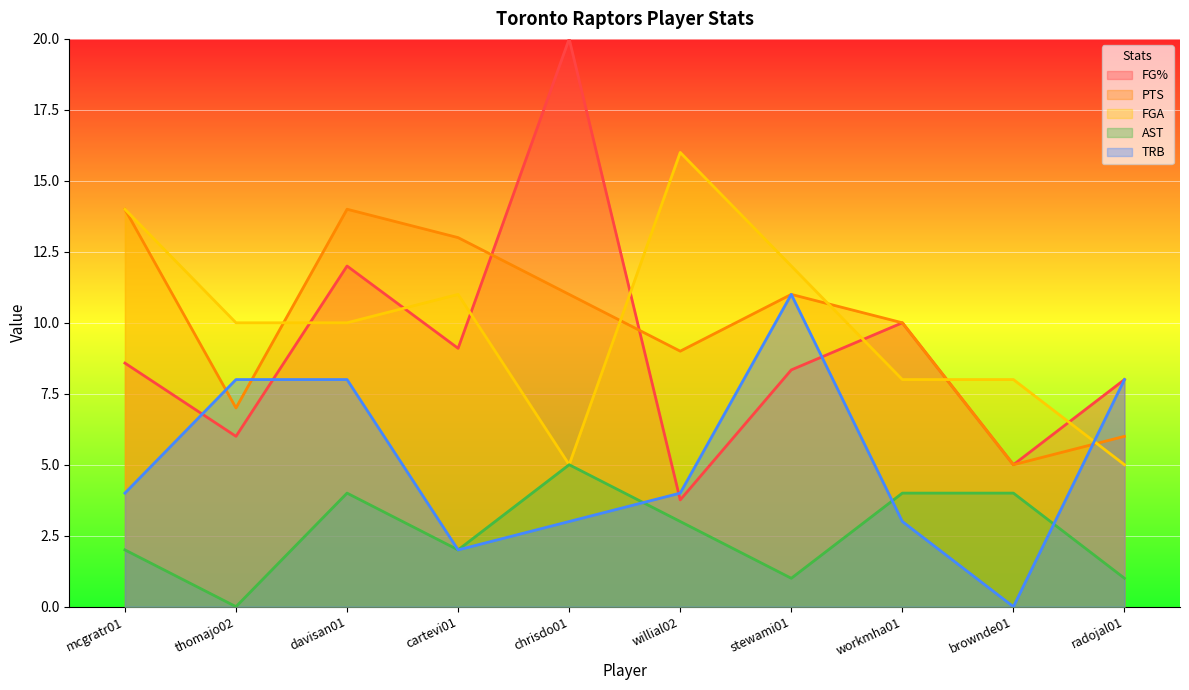

Reading left to right, extract all data points from this chart.

FG%: mcgratr01=8.6	thomajo02=6.0	davisan01=12.0	cartevi01=9.1	chrisdo01=20.0	willial02=3.8	stewami01=8.3	workmha01=10.0	brownde01=5.0	radojal01=8.0
PTS: mcgratr01=14.0	thomajo02=7.0	davisan01=14.0	cartevi01=13.0	chrisdo01=11.0	willial02=9.0	stewami01=11.0	workmha01=10.0	brownde01=5.0	radojal01=6.0
FGA: mcgratr01=14.0	thomajo02=10.0	davisan01=10.0	cartevi01=11.0	chrisdo01=5.0	willial02=16.0	stewami01=12.0	workmha01=8.0	brownde01=8.0	radojal01=5.0
AST: mcgratr01=2.0	thomajo02=0.0	davisan01=4.0	cartevi01=2.0	chrisdo01=5.0	willial02=3.0	stewami01=1.0	workmha01=4.0	brownde01=4.0	radojal01=1.0
TRB: mcgratr01=4.0	thomajo02=8.0	davisan01=8.0	cartevi01=2.0	chrisdo01=3.0	willial02=4.0	stewami01=11.0	workmha01=3.0	brownde01=0.0	radojal01=8.0